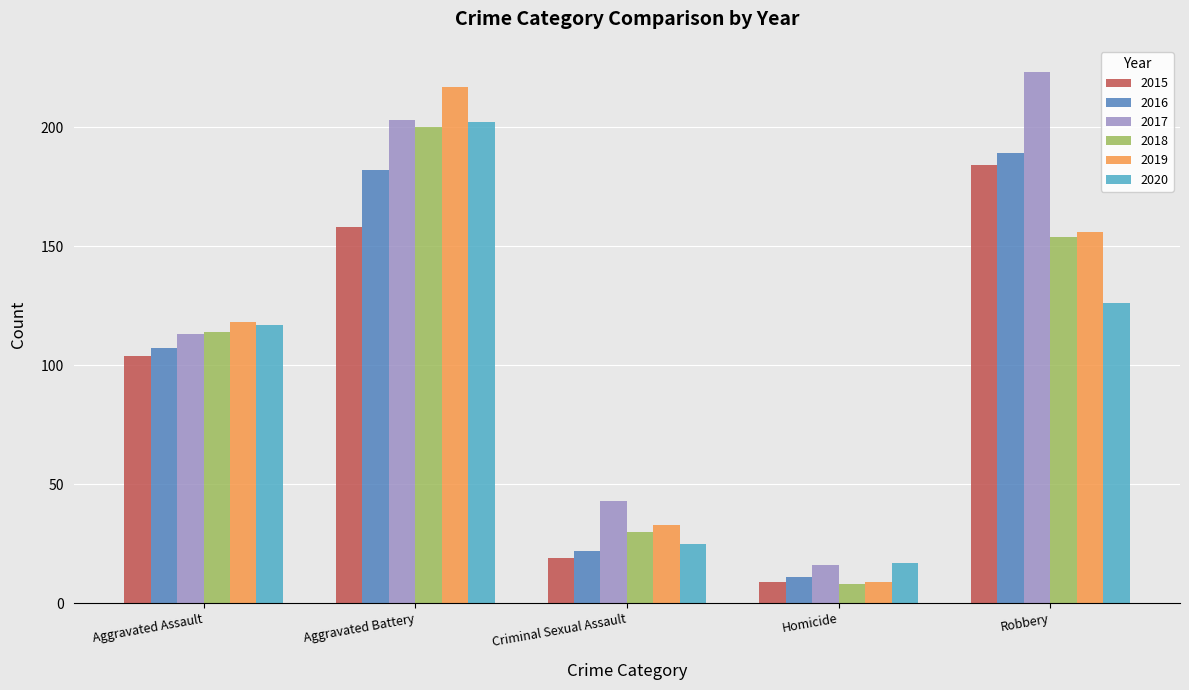

What are all the series names shown in the legend?

2015, 2016, 2017, 2018, 2019, 2020